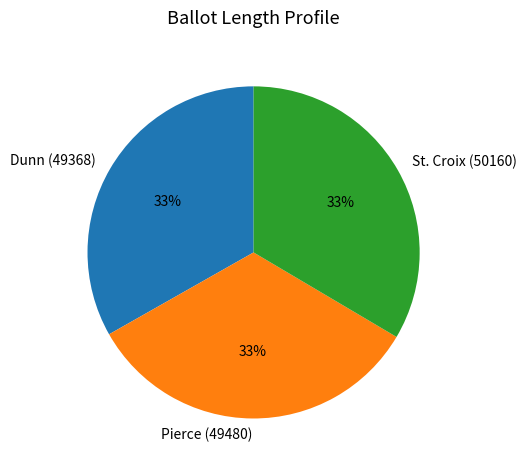

Is Dunn (49368) the majority of the pie?

No